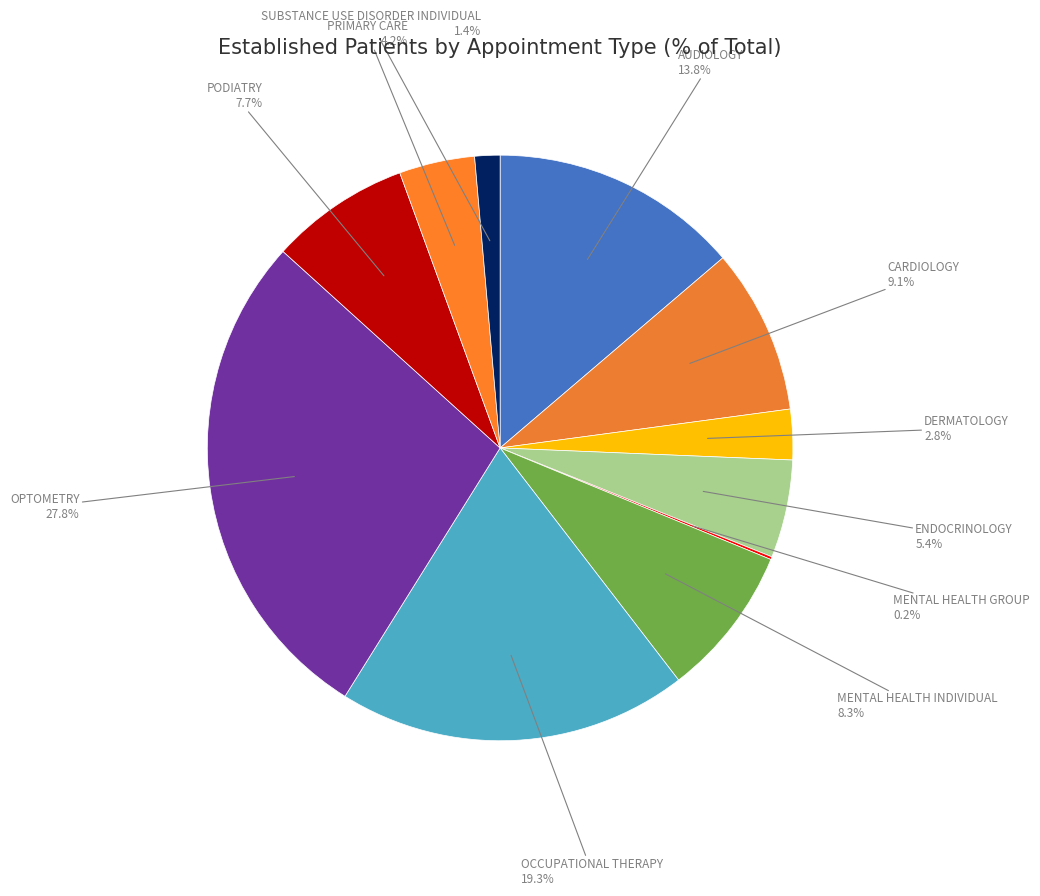

Is there any slice that represents more than half of the pie?

No